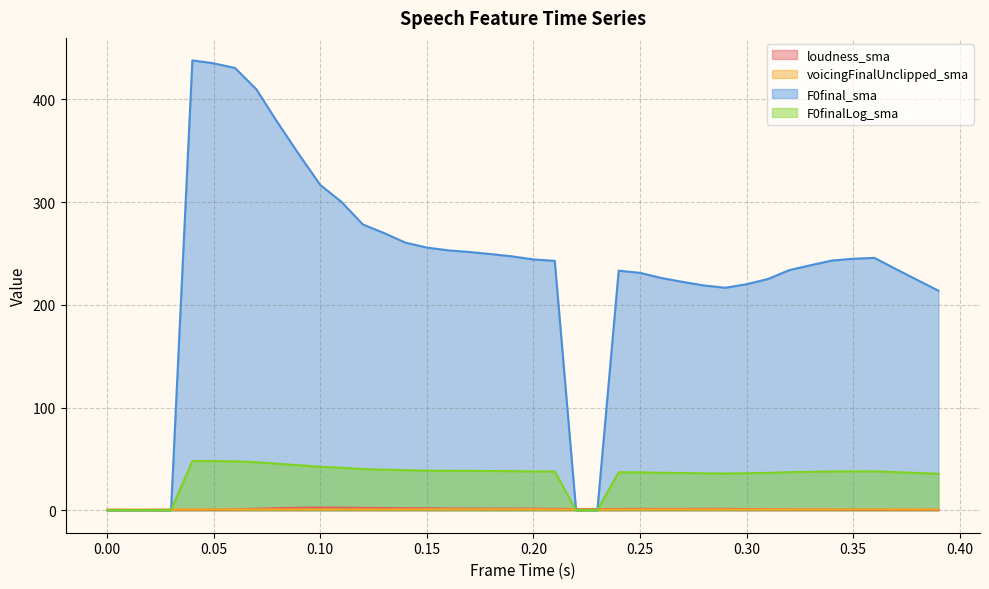

What is the label of the 18th point from the left?

0.17